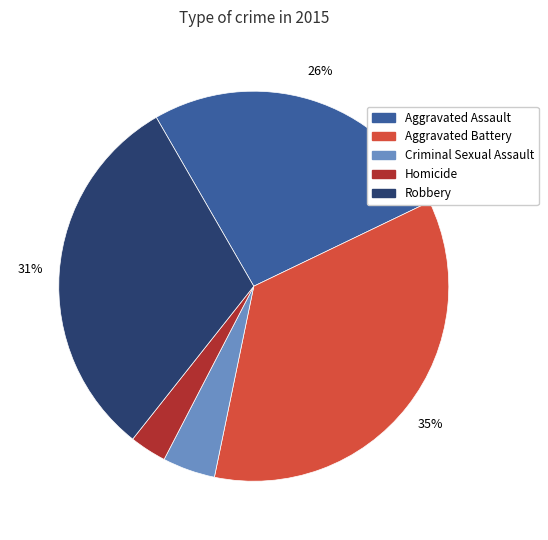

What is the largest slice in the pie chart?

Aggravated Battery